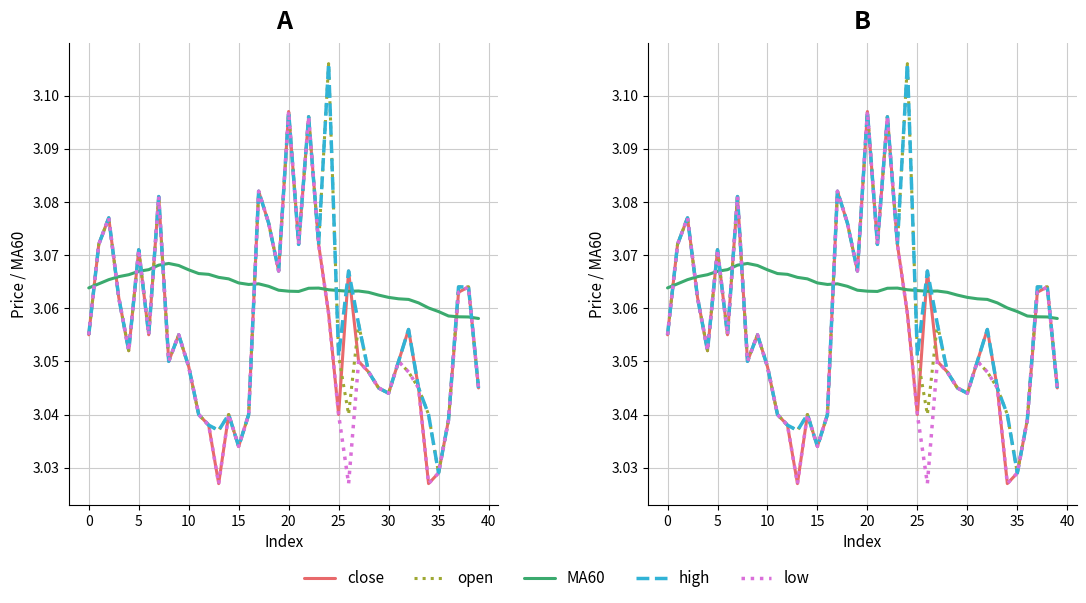

What is the minimum value shown in the chart?

3.0